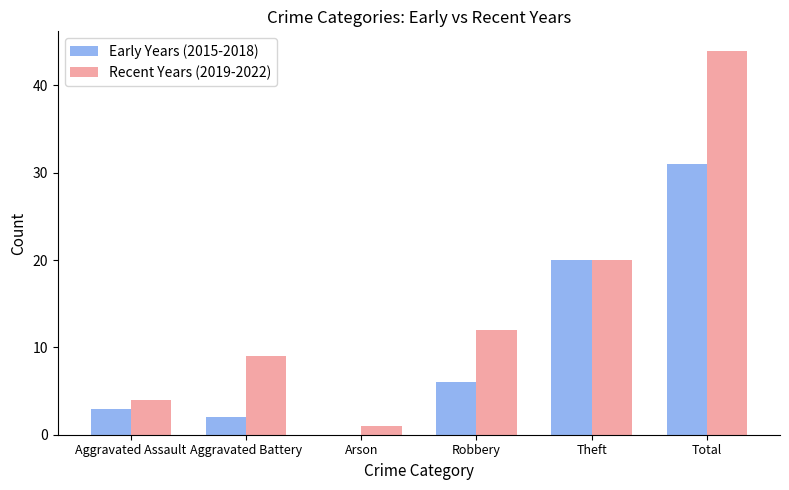

Count the number of data series in this chart.

2